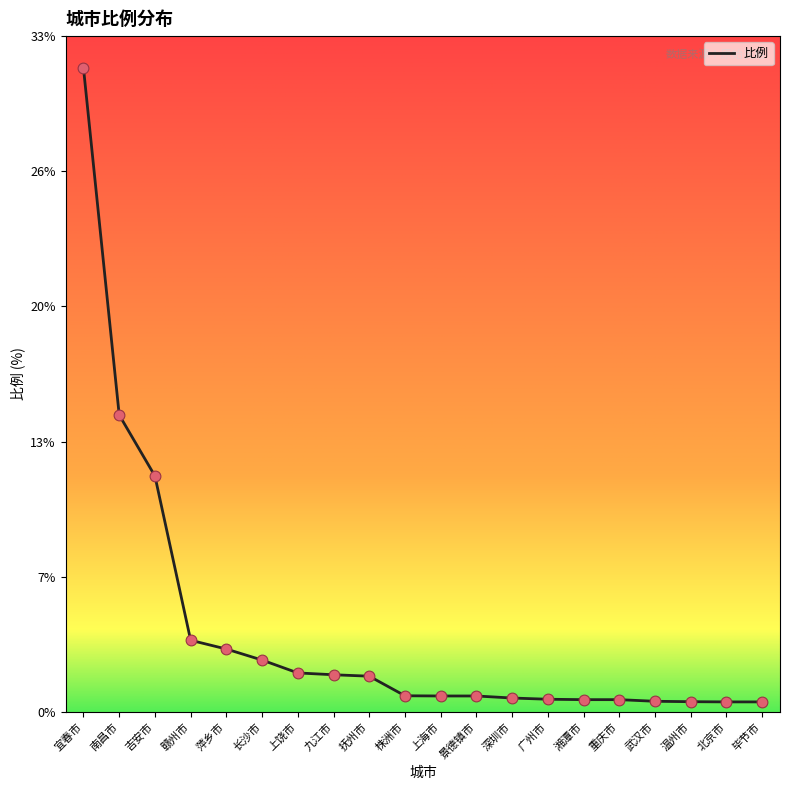

What is the change in value from 上饶市 to 景德镇市?

-1.1